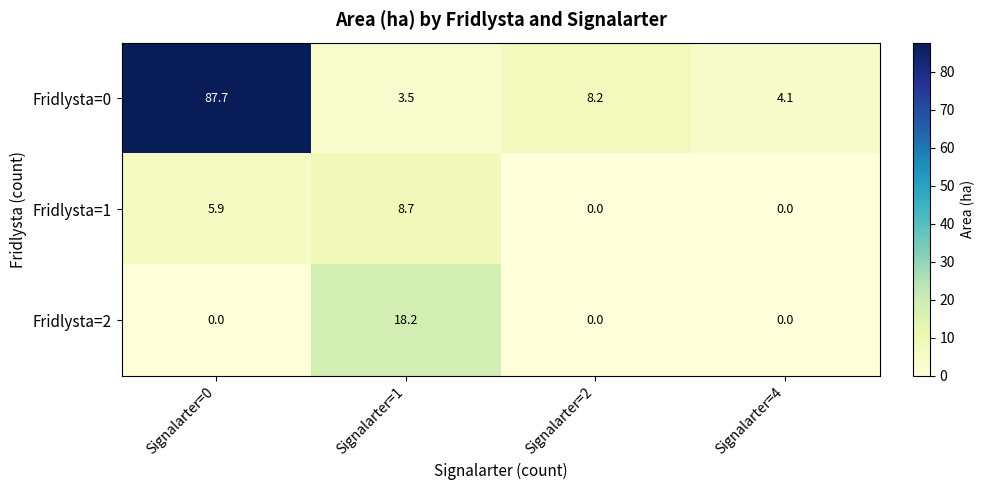

What is the total value across all series at Signalarter=1?

30.4